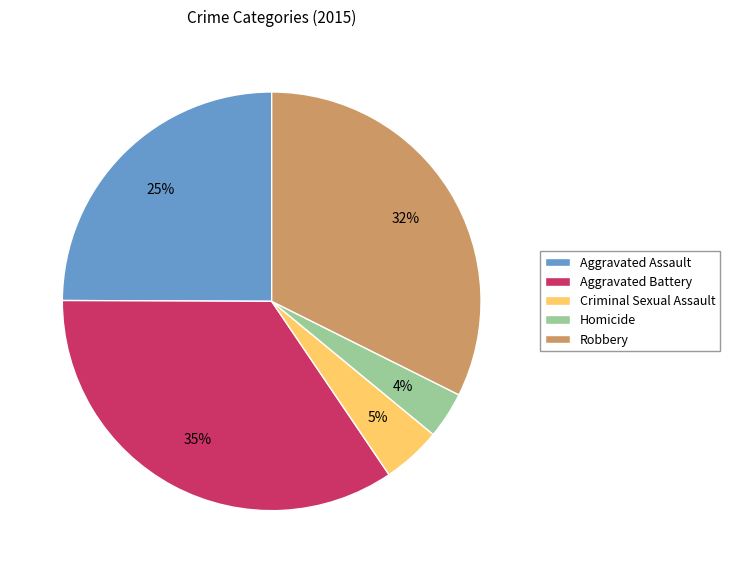

To the nearest percent, what is the average slice percentage?

20%